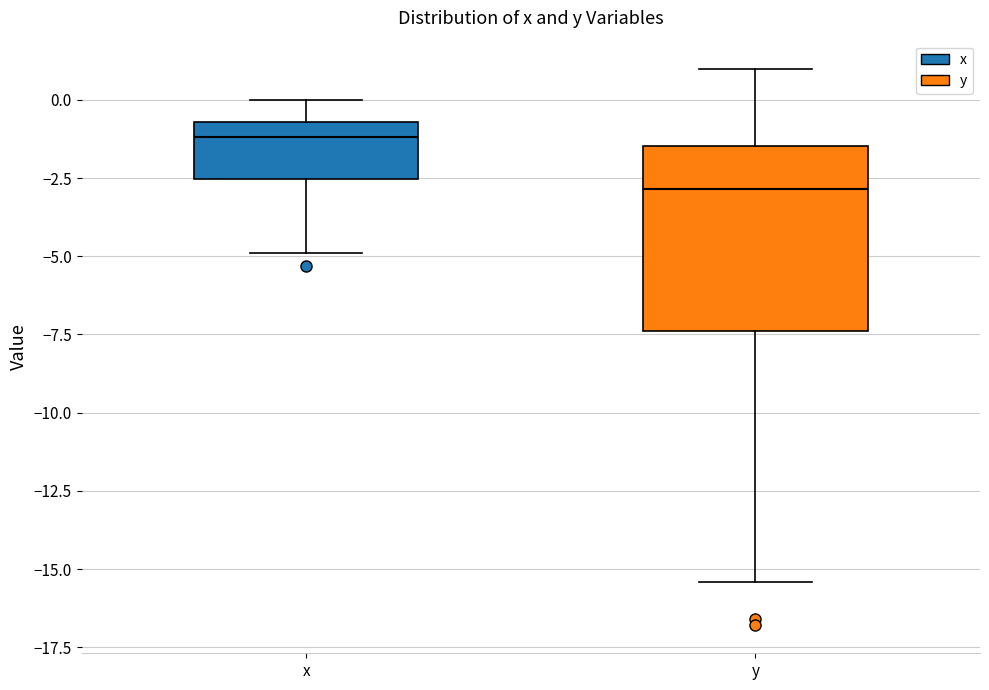

Comparing the boxes themselves (not the whiskers), which one is the tallest?

y